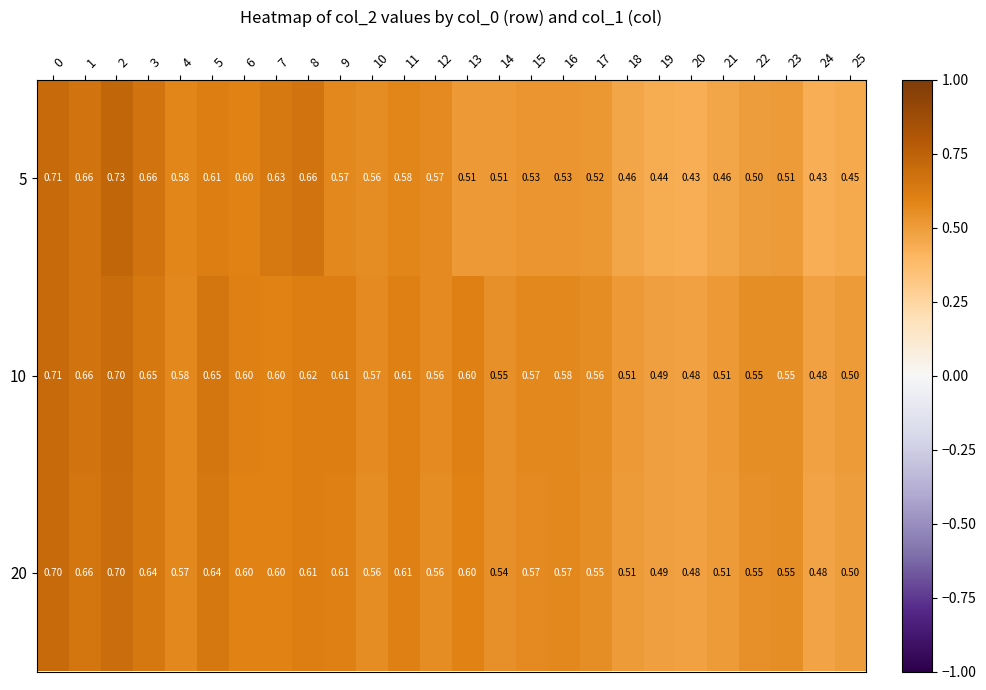

Is the value of 5 at 16 greater than the value of 20 at 8?

No